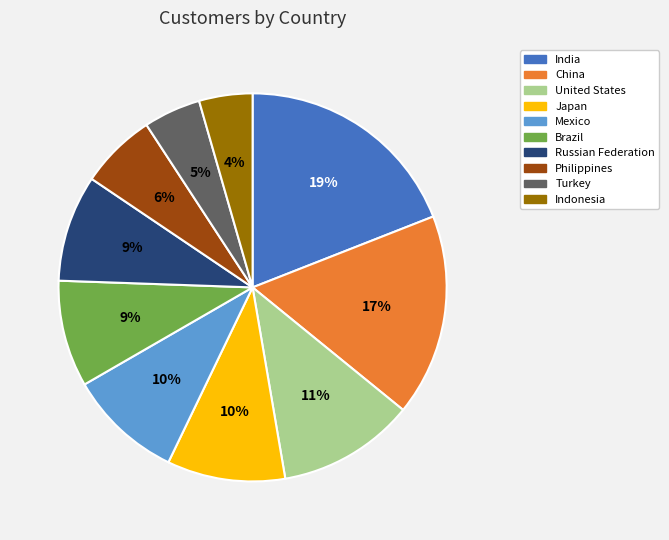

What is the largest slice in the pie chart?

India